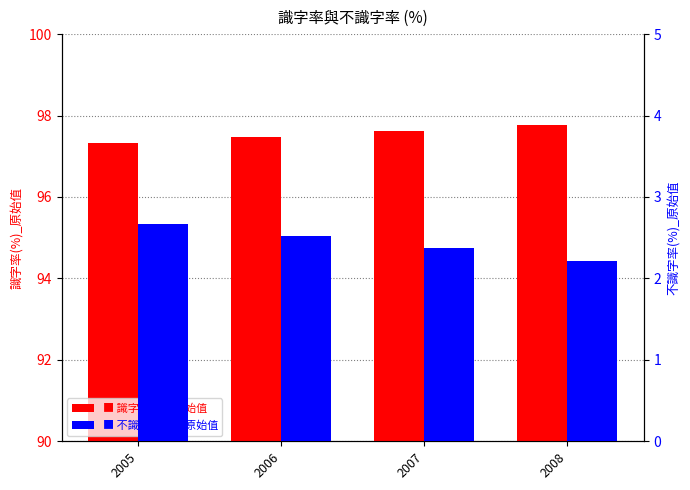

Does the chart contain stacked bars?

No